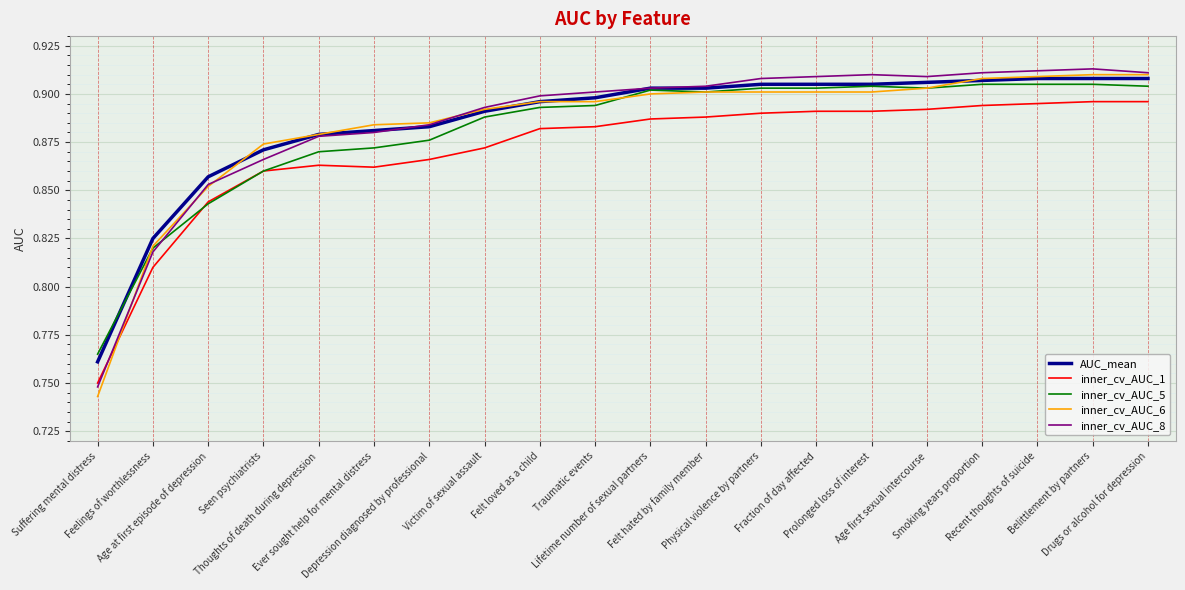

True or false: inner_cv_AUC_6 and inner_cv_AUC_1 cross at least once.

True